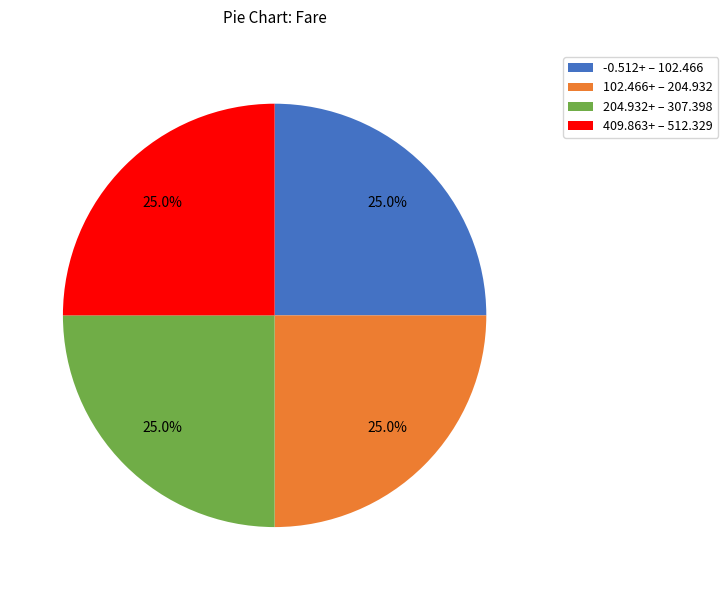

Is -0.512+ – 102.466 the majority of the pie?

No